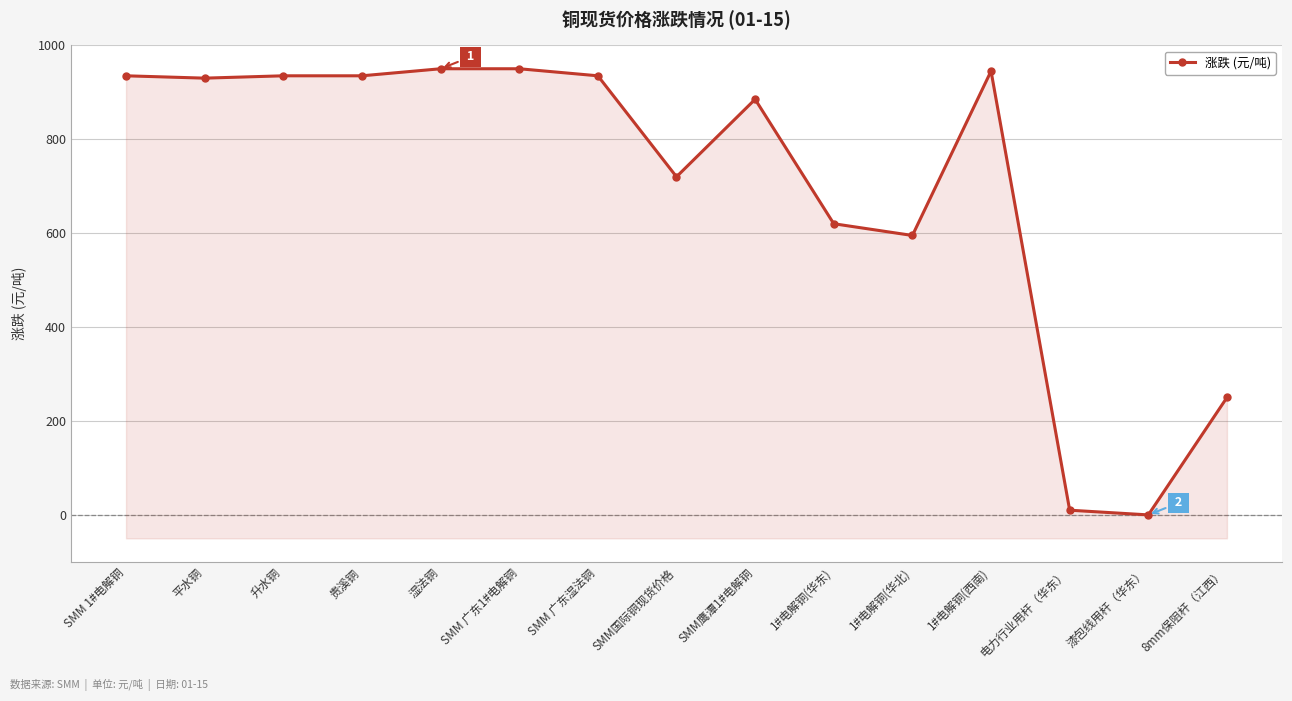

What is the difference between the maximum and minimum values?

950